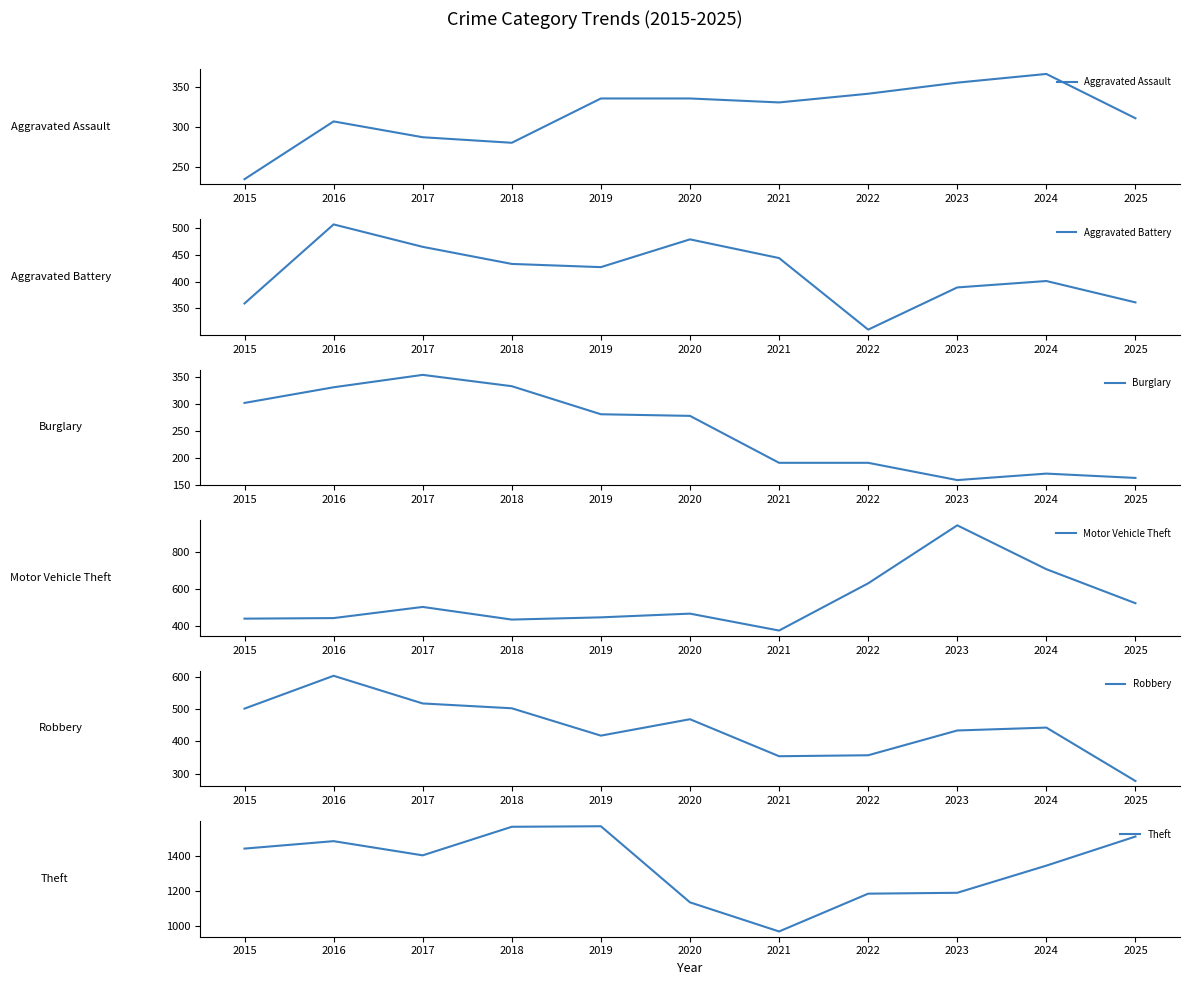

In Theft, how many points are higher than both neighbors (excluding endpoints)?

2